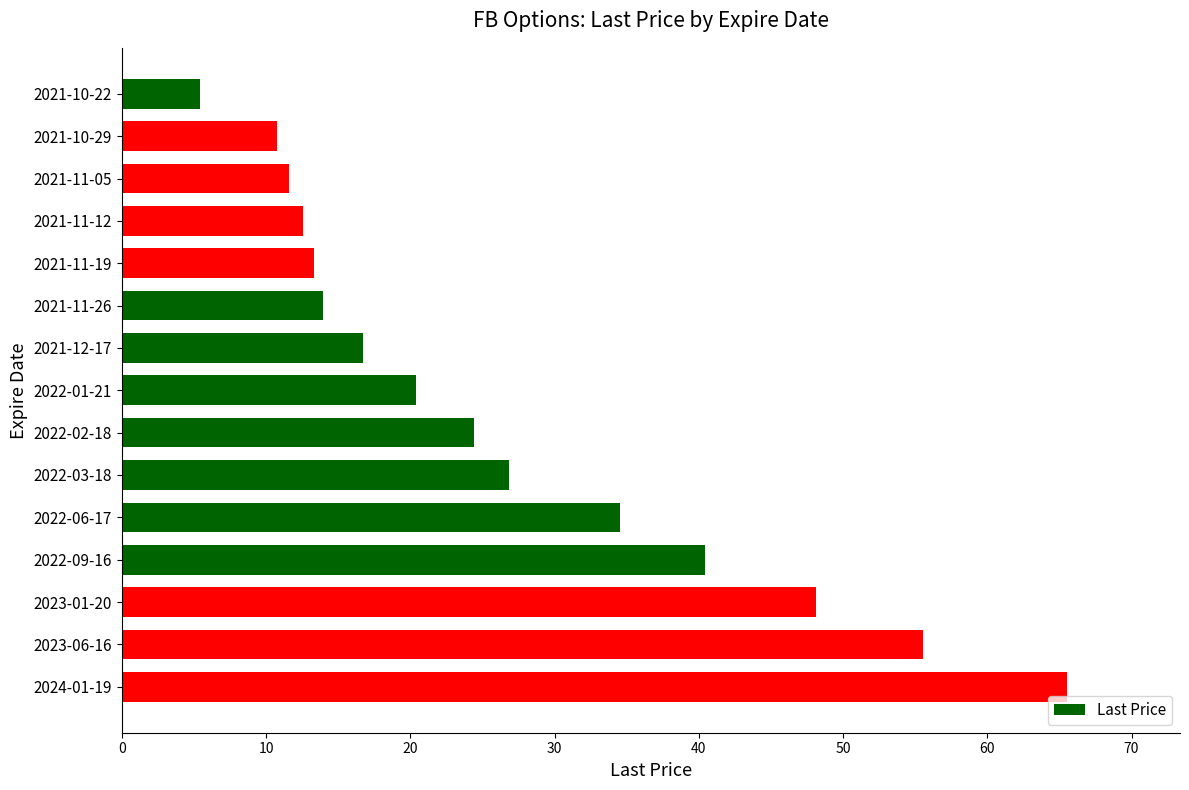

Approximately how many times larger is the value at 2021-11-12 compared to 2021-11-26?

0.9